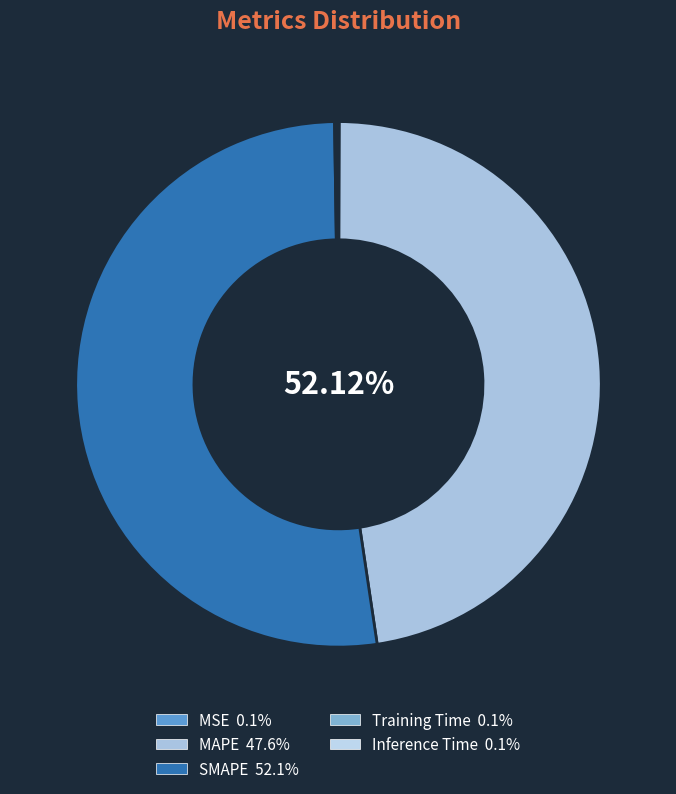

What is the largest slice in the pie chart?

SMAPE